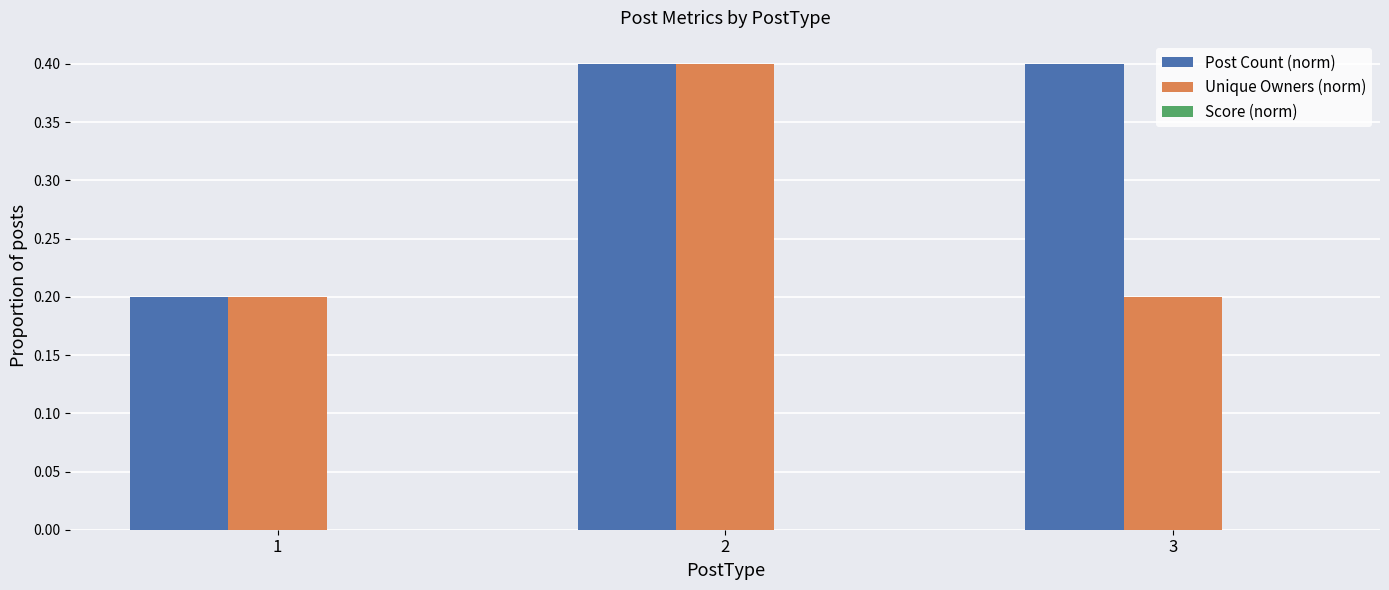

What is the lowest value of the Unique Owners (norm) series?

0.2